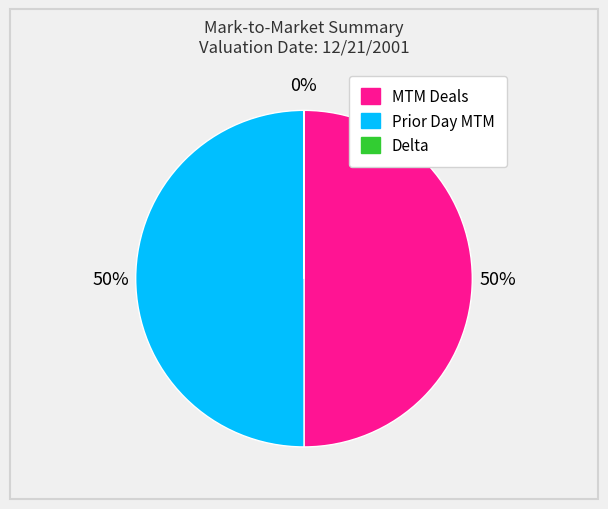

To the nearest percent, what is the difference between the largest and smallest slice percentages?

50%